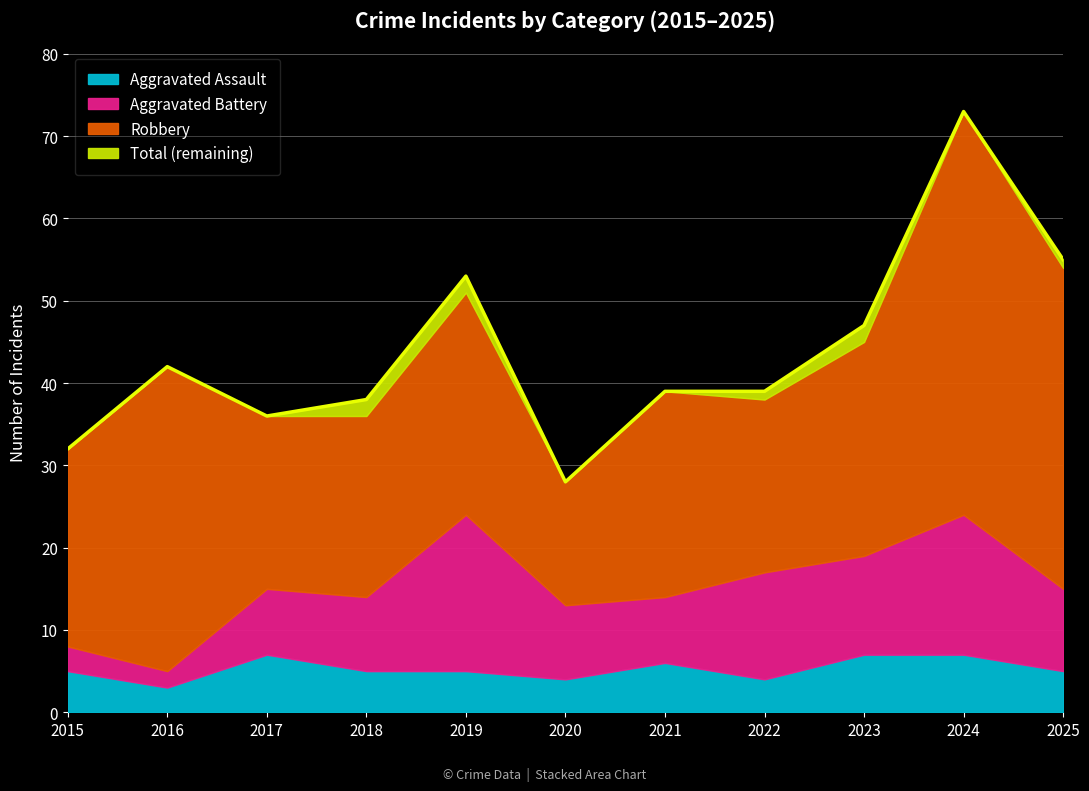

At which label does Aggravated Assault first exceed 5?

2017